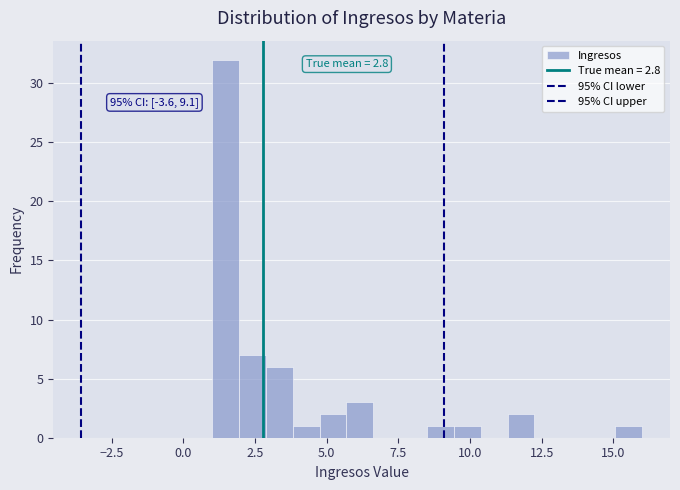

Around what value on the x-axis is the tallest bar? Give the approximate position of its centre, as read against the axis.

1.5